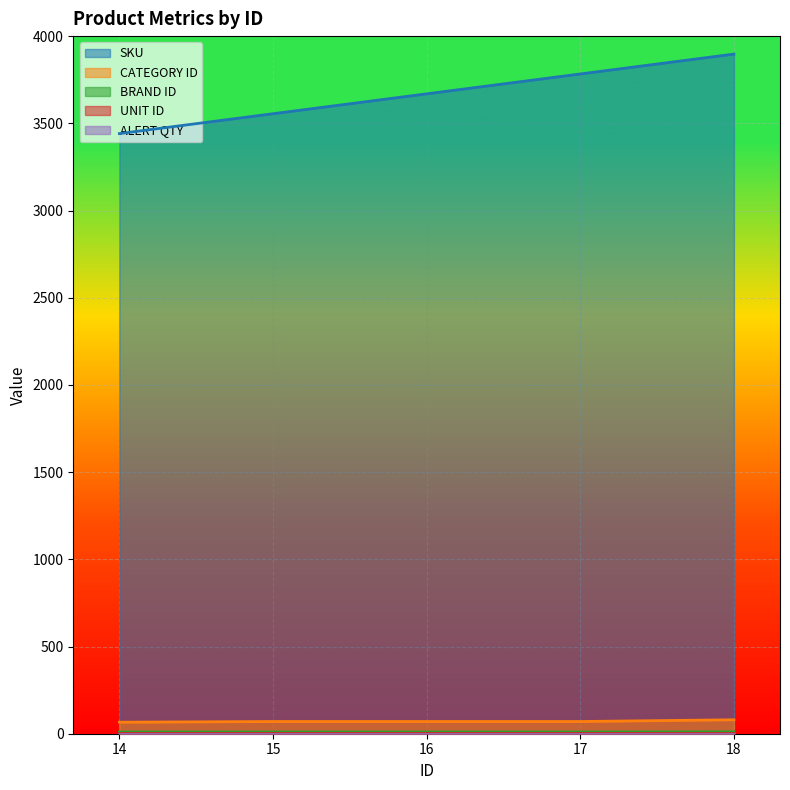

True or false: SKU and CATEGORY ID intersect in this chart.

False